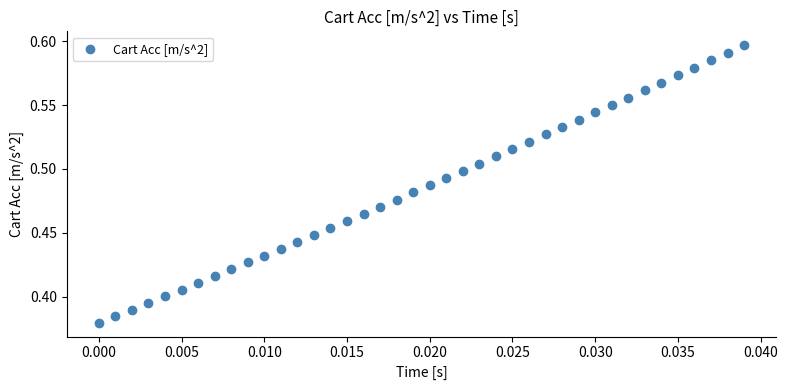

How many points are shown in the scatter plot?

40